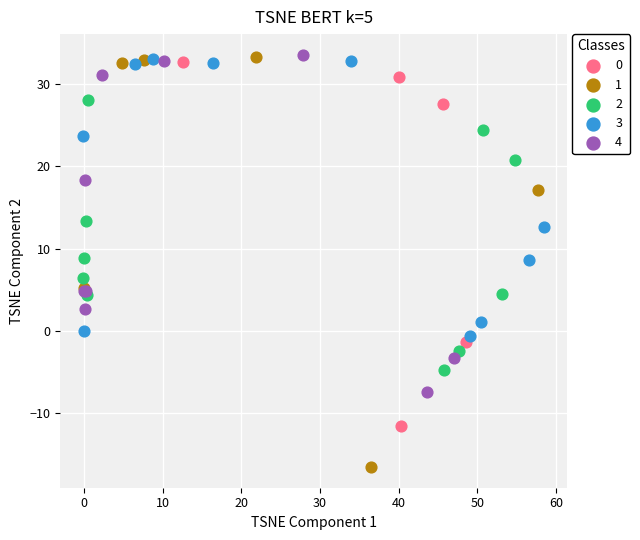

What are all the series names shown in the legend?

0, 1, 2, 3, 4